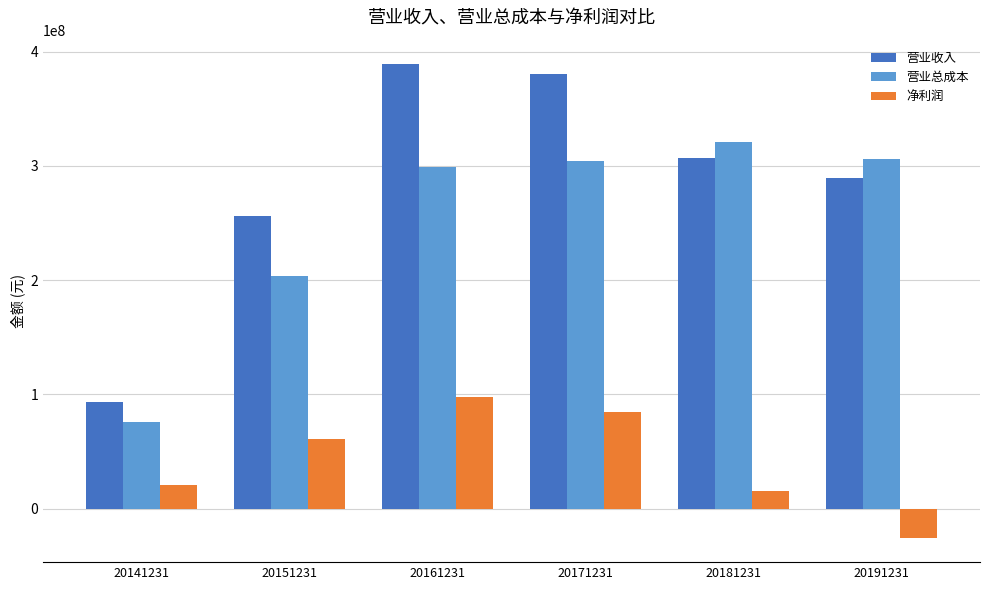

Which category has the lowest value in the 净利润 series?

20191231